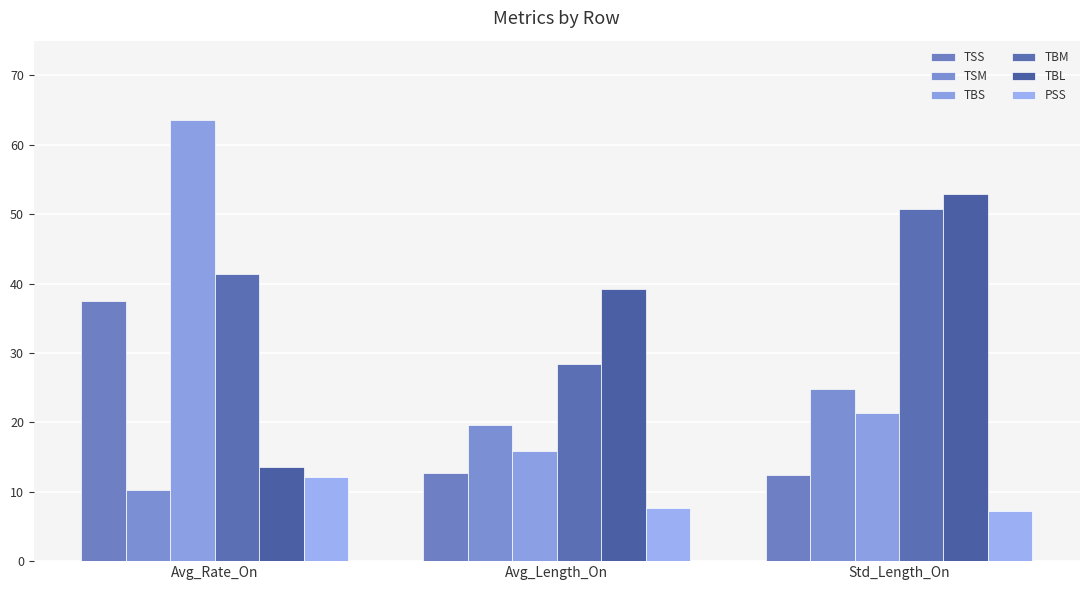

Reading left to right, list all the values displayed in this chart.

TSS: Avg_Rate_On=37.5	Avg_Length_On=12.7	Std_Length_On=12.5
TSM: Avg_Rate_On=10.3	Avg_Length_On=19.6	Std_Length_On=24.8
TBS: Avg_Rate_On=63.6	Avg_Length_On=15.8	Std_Length_On=21.4
TBM: Avg_Rate_On=41.4	Avg_Length_On=28.5	Std_Length_On=50.8
TBL: Avg_Rate_On=13.5	Avg_Length_On=39.2	Std_Length_On=52.9
PSS: Avg_Rate_On=12.1	Avg_Length_On=7.6	Std_Length_On=7.2